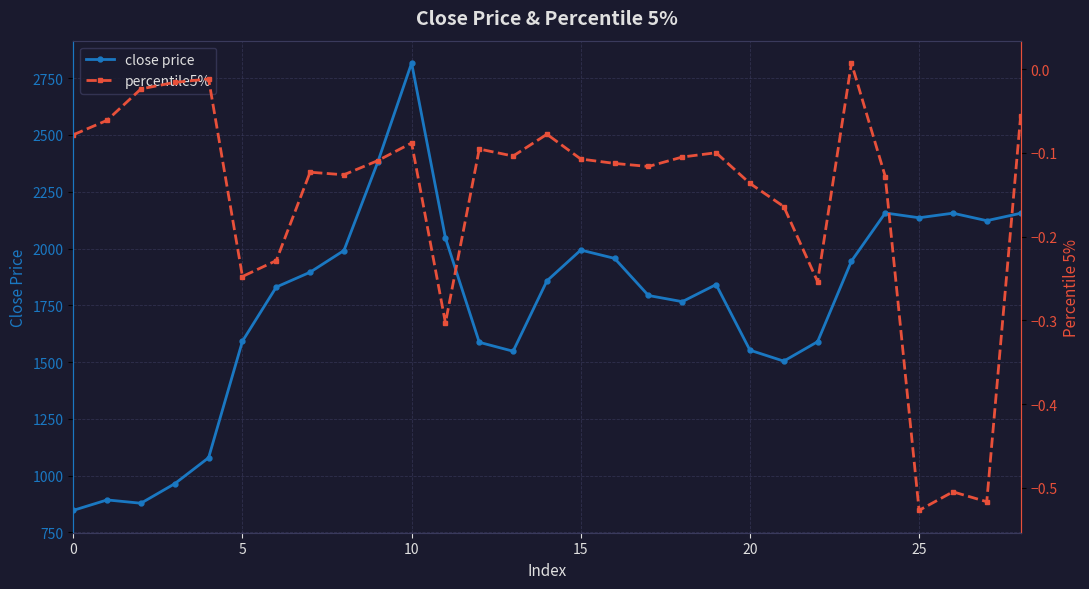

What are all the series names shown in the legend?

close price, percentile5%